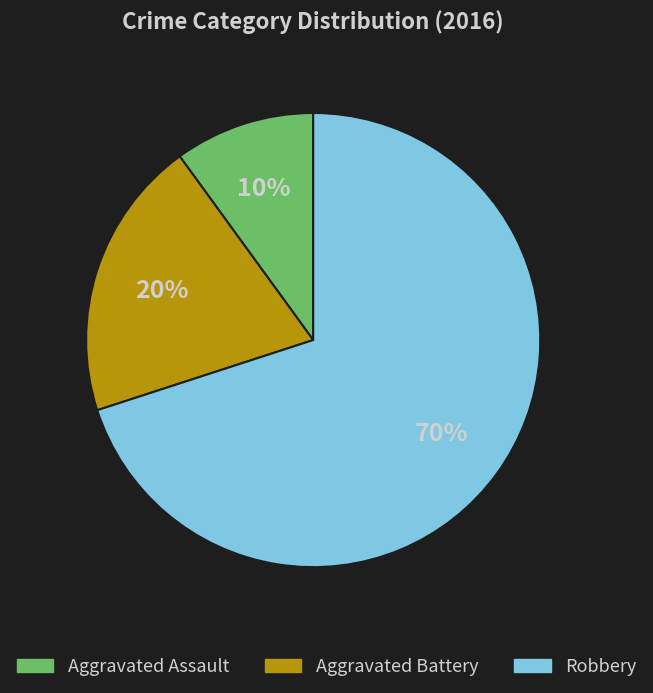

Which slice is the largest?

Robbery